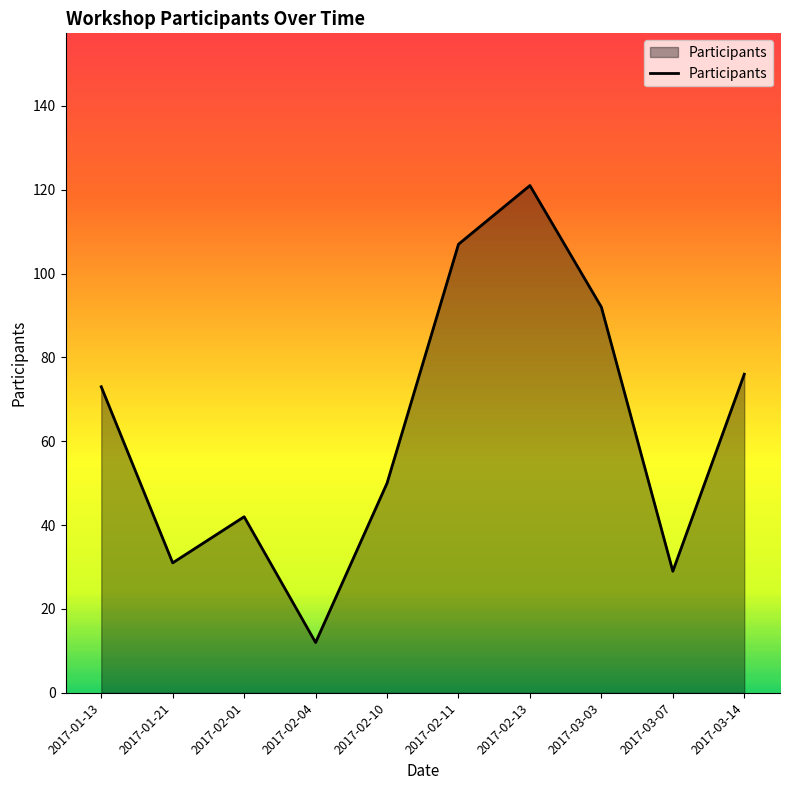

What is the difference between the maximum and minimum values?

109